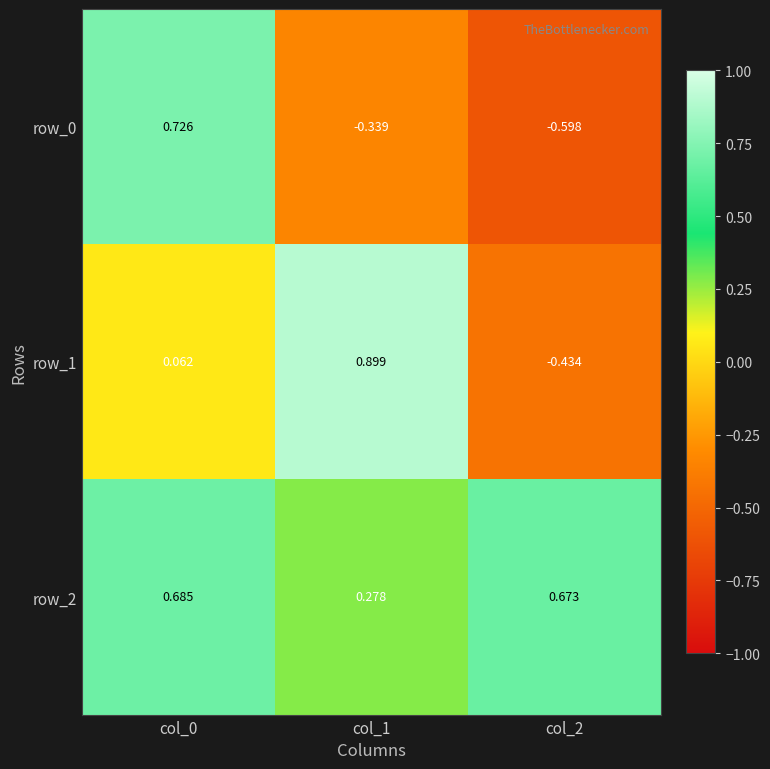

Is the value of row_0 at col_2 greater than the value of row_1 at col_0?

No